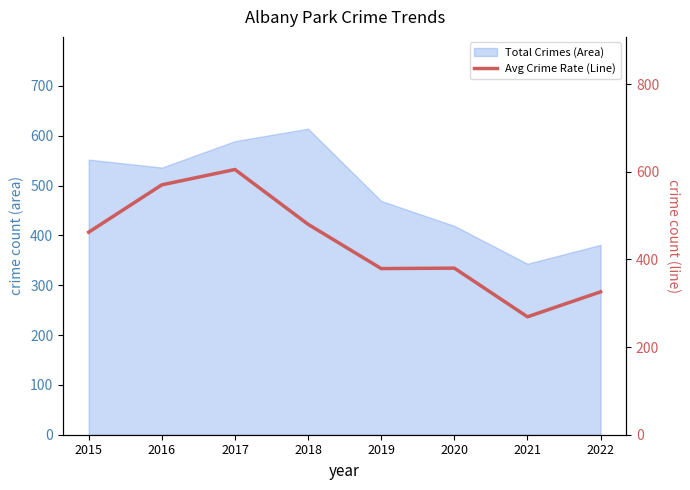

How many points are lower than both their immediate neighbors (excluding endpoints)?

2